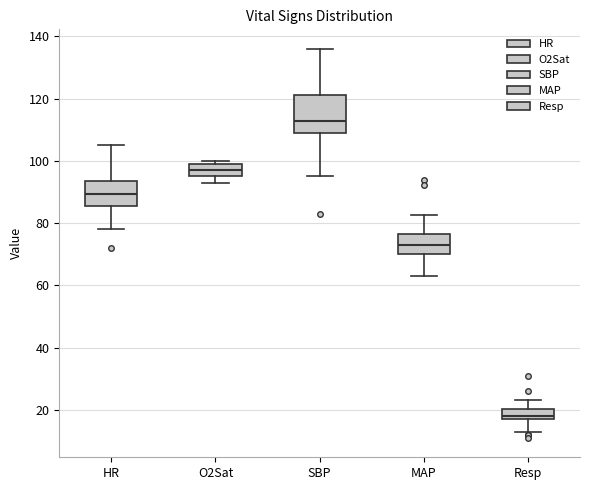

Where does the lower whisker of the box for SBP end on the y-axis? The values are not printed on the chart, so give them approximately, as read against the axis.

96